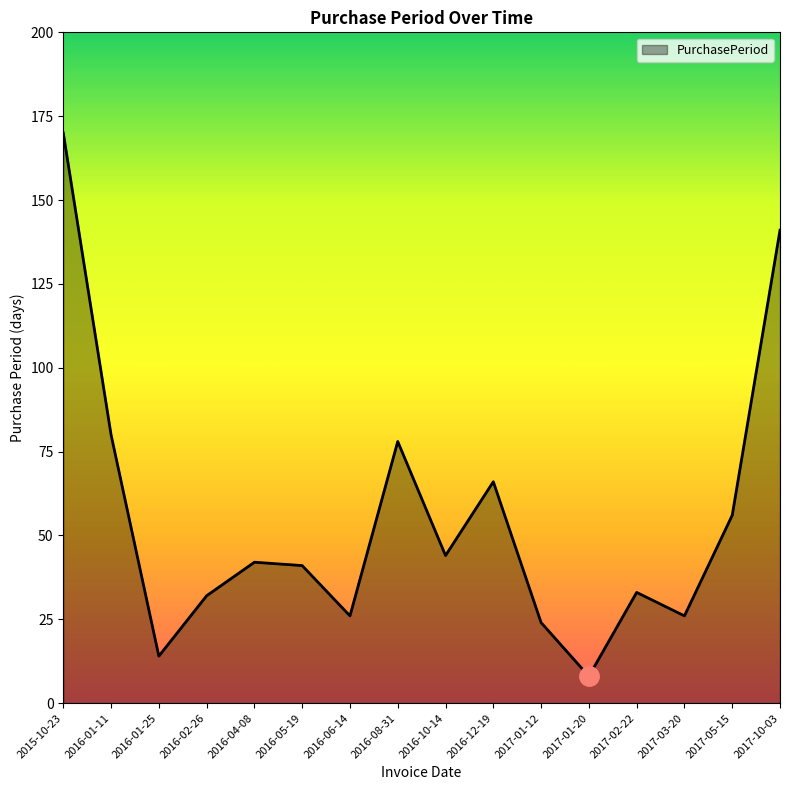

The value at 2017-01-20 is 8. True or false?

True